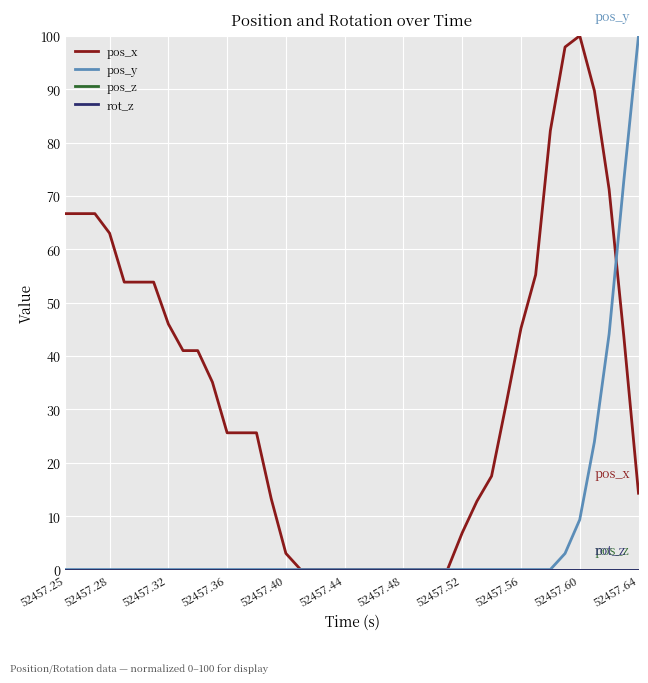

Does the chart have visible grid lines?

Yes